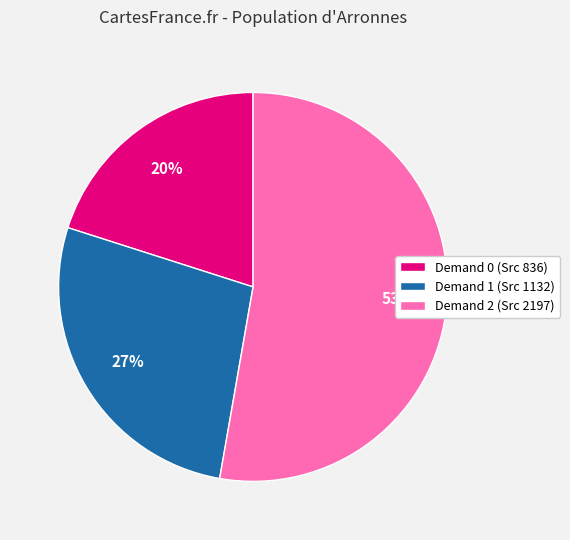

What is the ratio of the value at Demand 0 (Src 836) to the value at Demand 2 (Src 2197)?

0.4